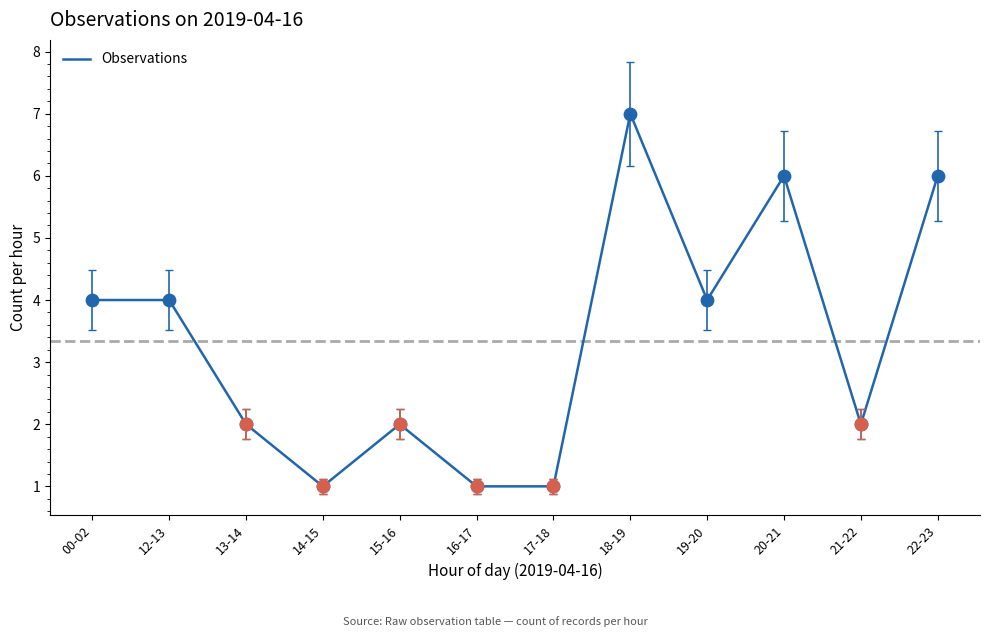

What is the change in value from 14-15 to 19-20?

+3